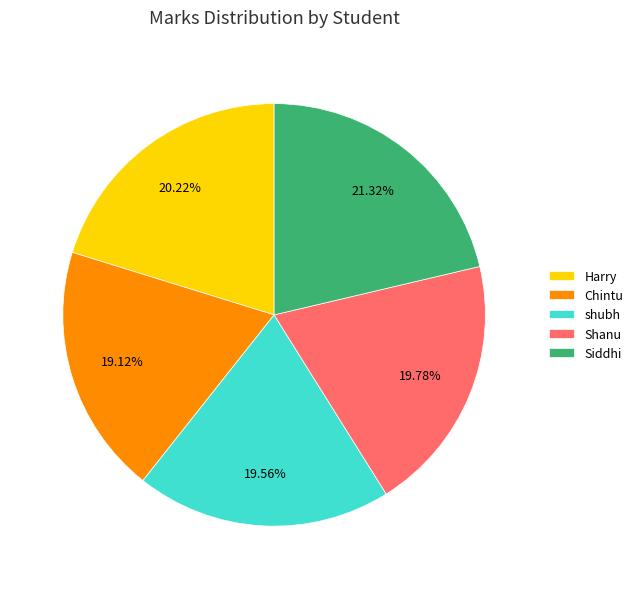

Does Shanu represent more than half of the total?

No